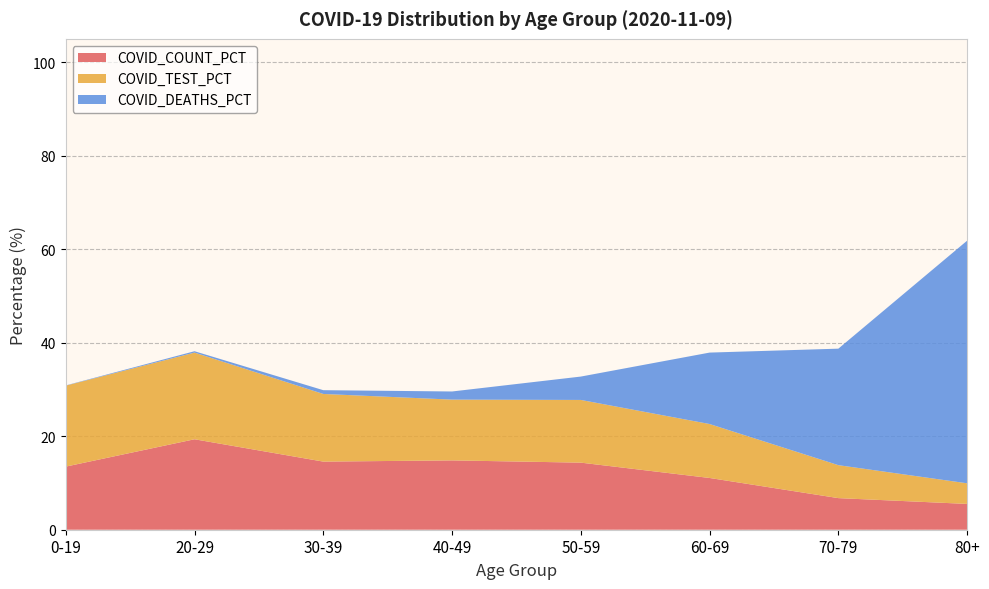

Reading right to left, extract all data points from this chart.

COVID_COUNT_PCT: 80+=5.5	70-79=6.8	60-69=11.1	50-59=14.3	40-49=14.8	30-39=14.6	20-29=19.4	0-19=13.5
COVID_TEST_PCT: 80+=4.4	70-79=7.0	60-69=11.5	50-59=13.4	40-49=13.0	30-39=14.5	20-29=18.5	0-19=17.3
COVID_DEATHS_PCT: 80+=51.9	70-79=24.9	60-69=15.3	50-59=5.0	40-49=1.7	30-39=0.8	20-29=0.3	0-19=0.1